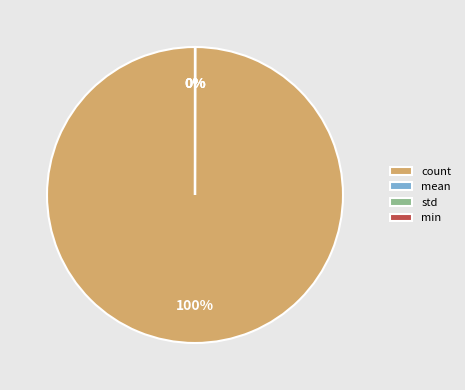

To the nearest percent, what is the difference between the largest and smallest slice percentages?

100%